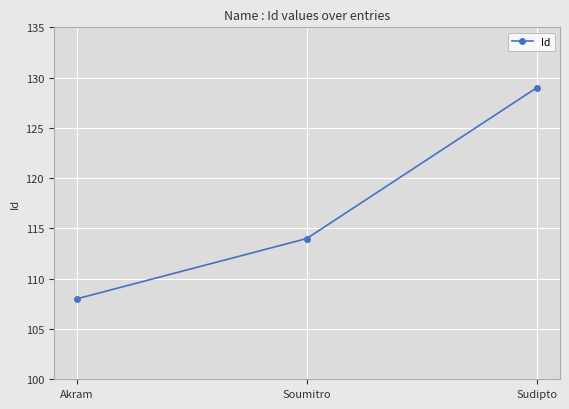

At which category does the chart reach its minimum across all series?

Akram